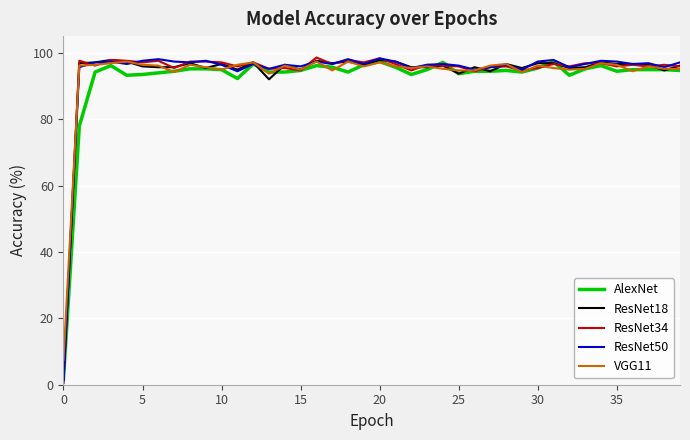

What is the highest value of the AlexNet series?

97.3